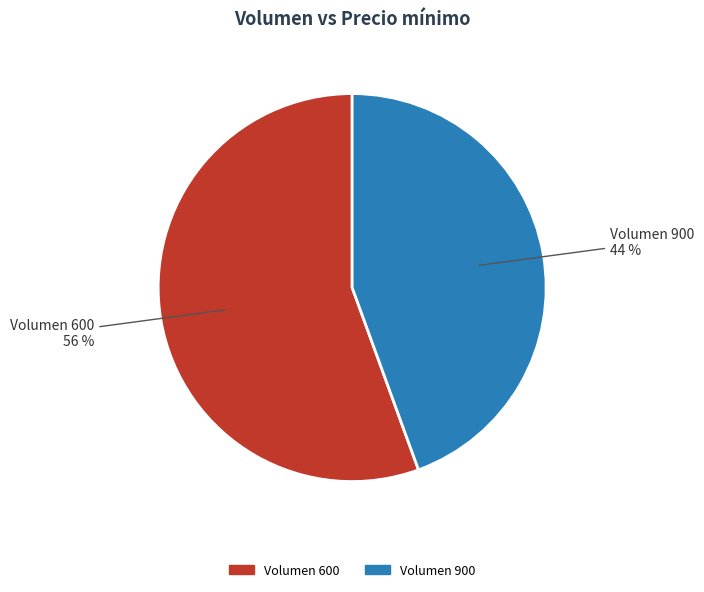

Is there any slice that represents more than half of the pie?

Yes